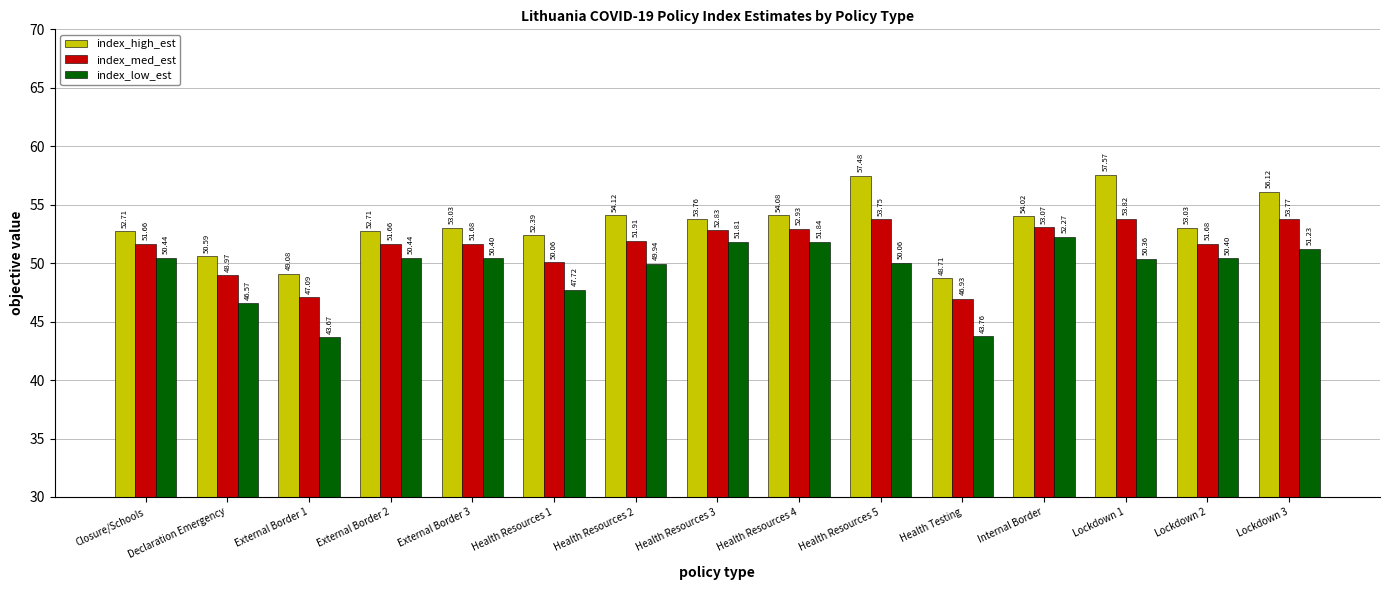

What is the difference between the maximum and second lowest values in the index_med_est series?

6.7